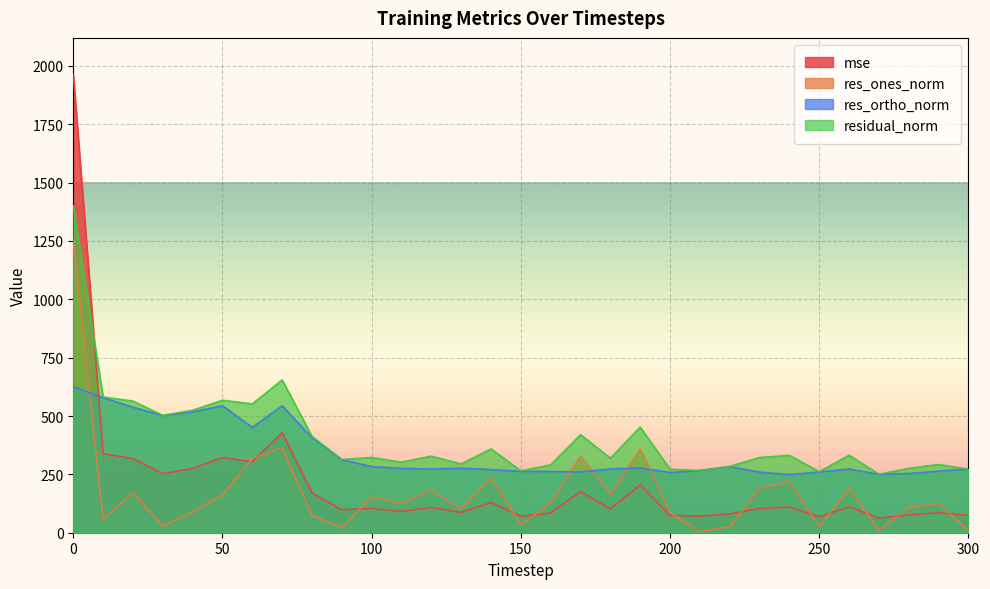

Reading right to left, extract all data points from this chart.

mse: 74.4	85.4	76.1	62.8	110.3	68.4	109.9	103.9	80.8	71.1	73.8	204.9	102.0	176.4	84.6	70.3	129.2	86.9	107.7	91.5	104.0	98.5	170.6	428.8	304.4	322.2	275.5	252.7	318.2	338.2	1963.1
res_ones_norm: 8.3	125.8	108.8	10.2	189.8	26.2	218.7	191.0	26.4	4.2	86.2	357.5	165.6	329.7	125.5	34.6	237.0	102.5	182.7	125.0	154.1	22.6	73.9	364.8	317.7	162.4	88.8	28.4	170.5	57.3	1253.7
res_ortho_norm: 272.6	263.9	253.5	250.4	272.5	260.2	249.1	259.5	283.1	266.6	257.7	277.6	273.1	260.1	262.4	262.8	270.2	276.4	272.7	275.5	283.2	313.0	406.4	543.8	451.1	543.9	517.3	501.9	537.7	578.7	625.5
residual_norm: 272.7	292.3	275.9	250.6	332.1	261.5	331.5	322.3	284.3	266.6	271.7	452.6	319.4	419.9	290.9	265.1	359.4	294.8	328.2	302.5	322.5	313.8	413.1	654.8	551.8	567.6	524.9	502.7	564.1	581.6	1401.1